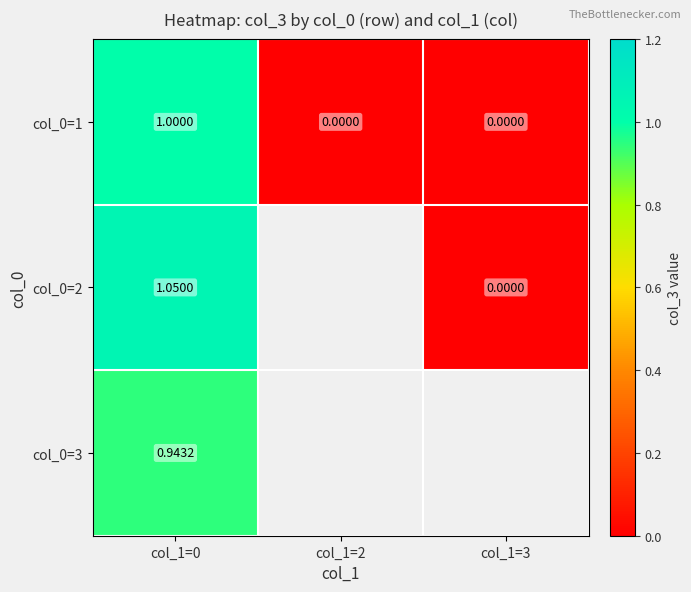

What is the sum of the col_0=2 values at col_1=3 and col_1=0?

1.1